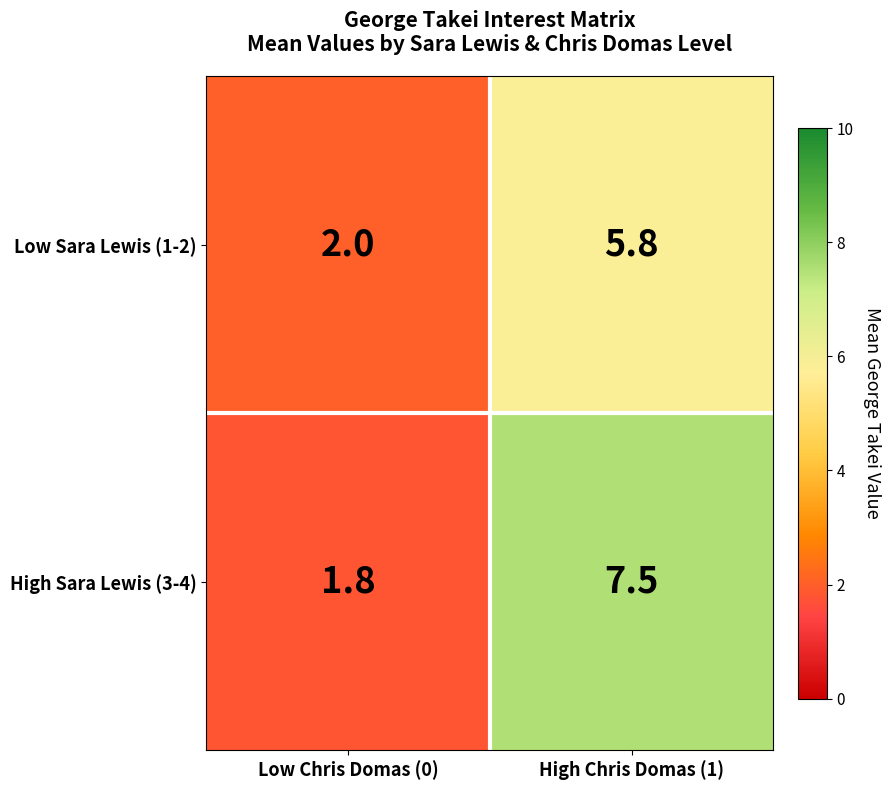

Between Low Chris Domas (0) and High Chris Domas (1), which series saw the biggest shift?

High Sara Lewis (3-4)